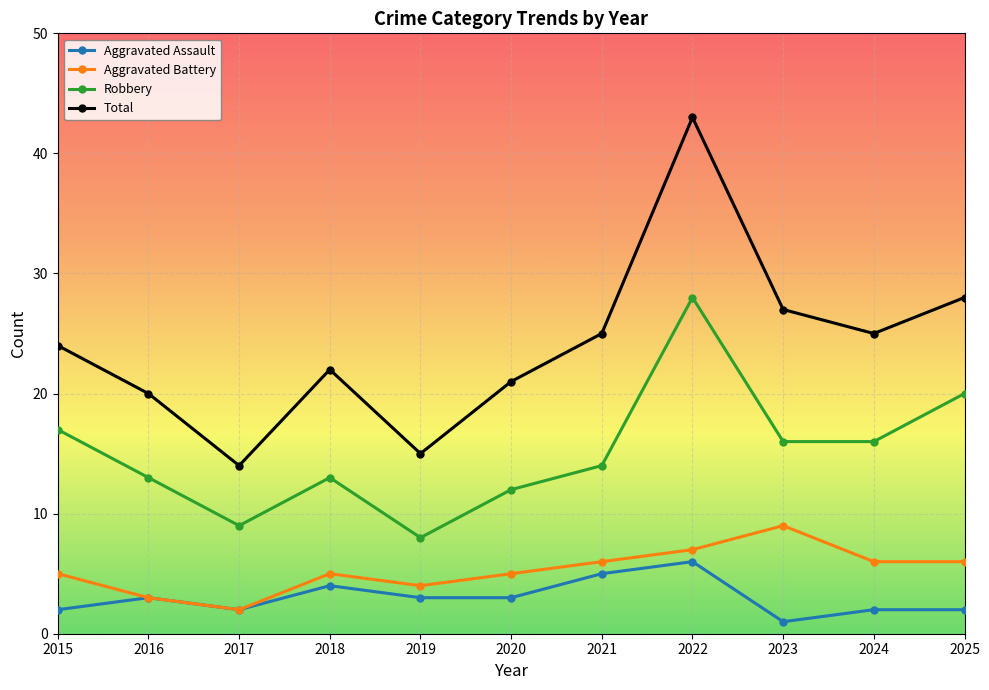

Is the value of Total at 2020 greater than the value of Aggravated Assault at 2021?

Yes